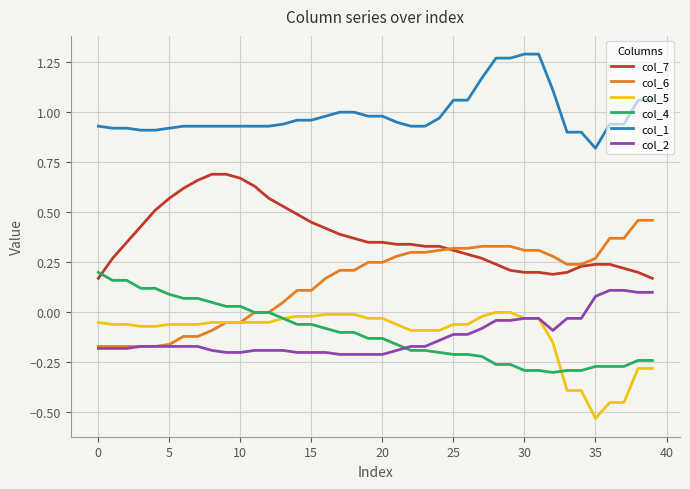

True or false: col_1 and col_7 intersect in this chart.

False